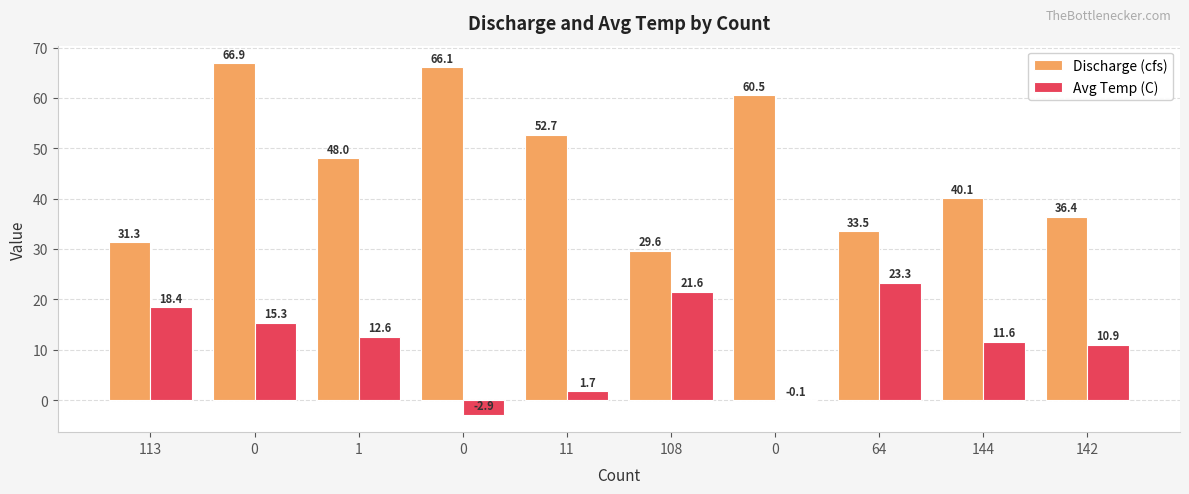

Reading left to right, list all the values displayed in this chart.

Discharge (cfs): 31.3	66.9	48.0	66.1	52.7	29.6	60.5	33.5	40.1	36.4
Avg Temp (C): 18.4	15.3	12.6	-2.9	1.7	21.6	-0.1	23.3	11.6	10.9